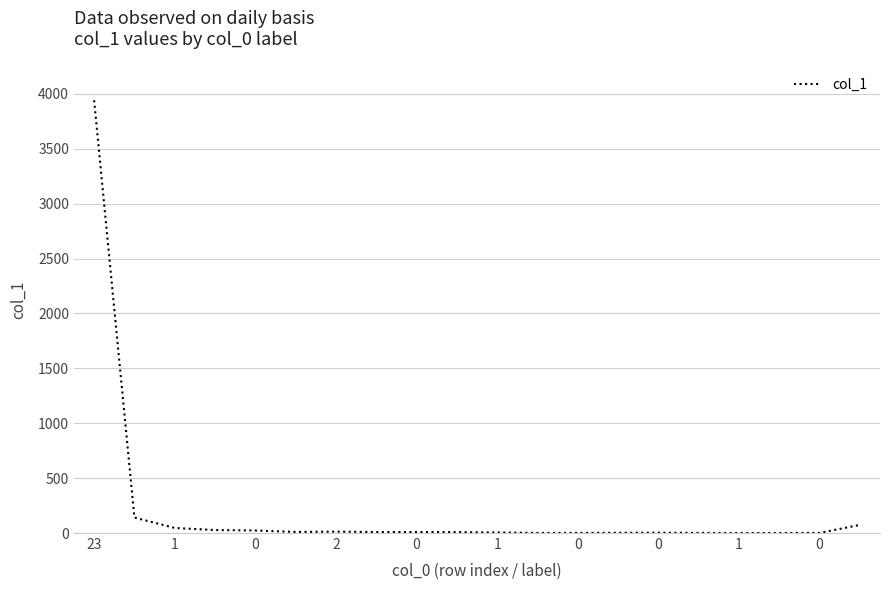

Does the chart have visible grid lines?

Yes